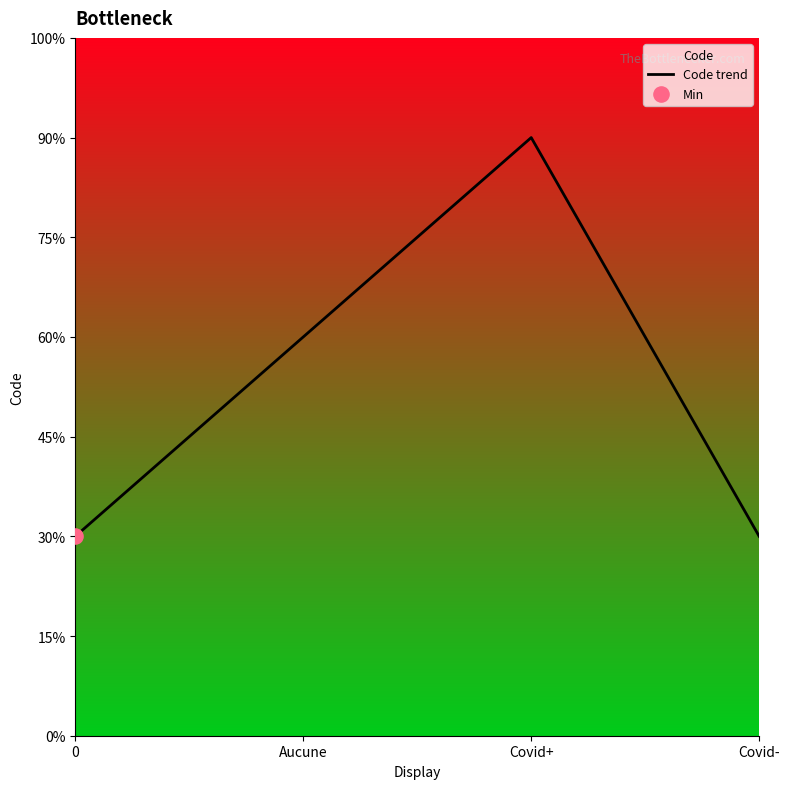

What is the ratio of the value at Covid- to the value at 0?

1.0